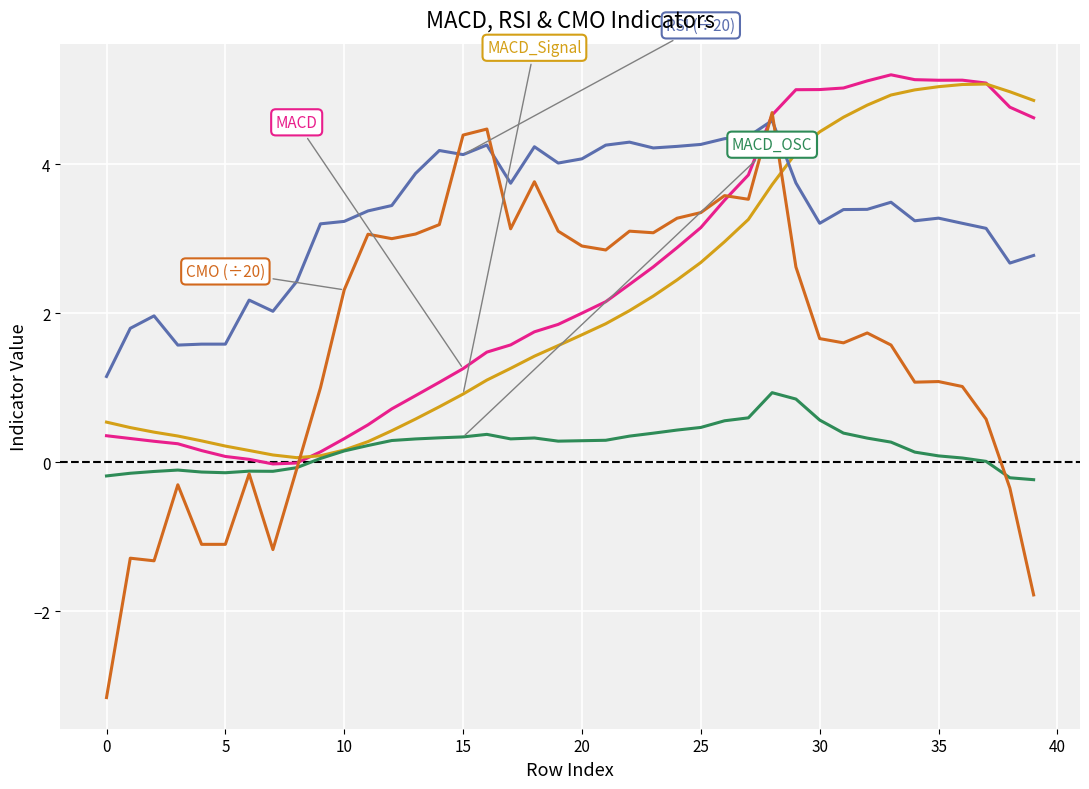

What is the minimum value shown in the chart?

-3.2